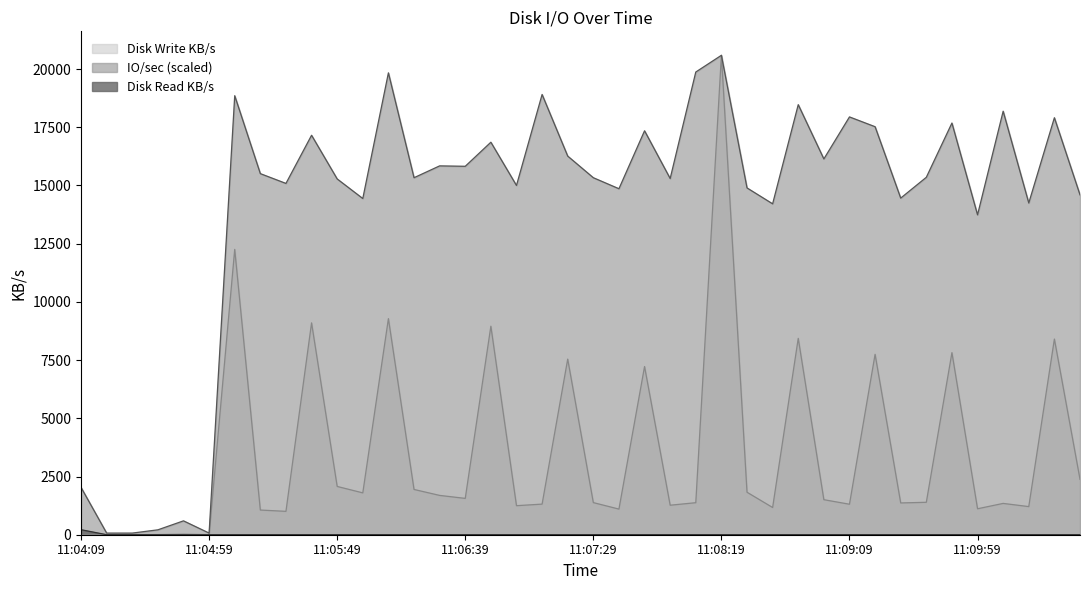

What is the greatest value displayed?

20588.4